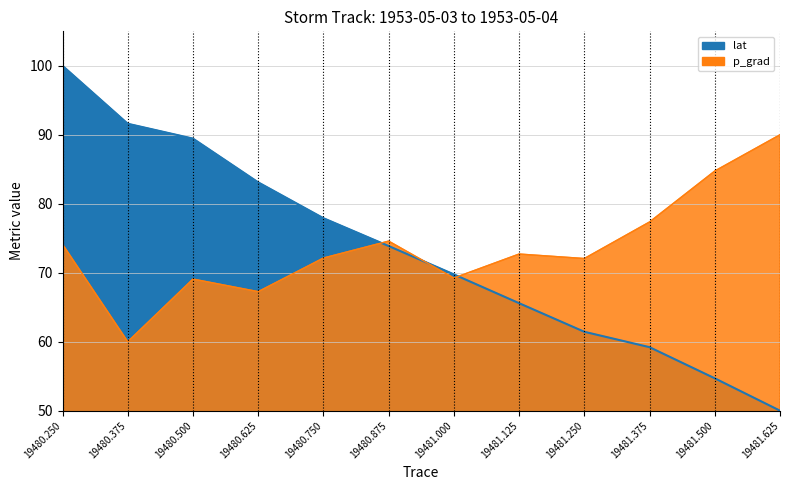

Between which two adjacent categories do p_grad and lat first intersect?

19480.750 and 19480.875